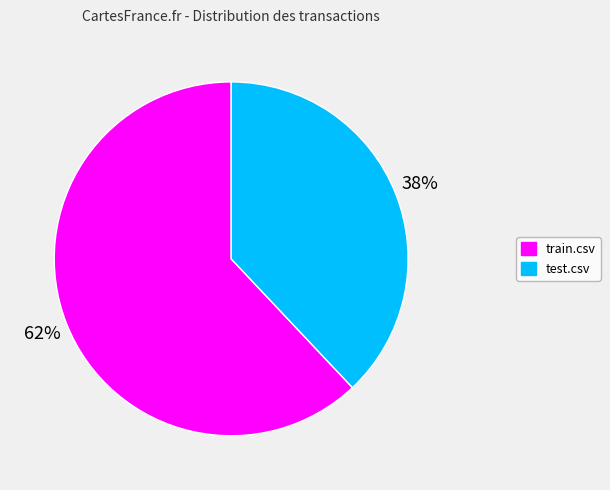

Does train.csv represent more than half of the total?

Yes